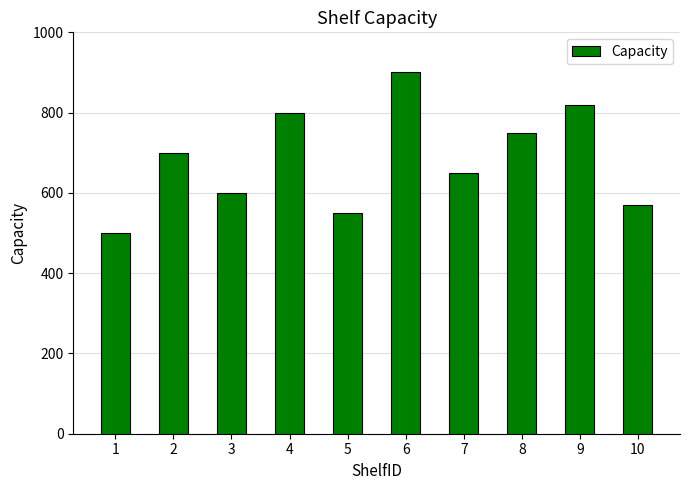

The chart shows a value of 900 at 6. True or false?

True